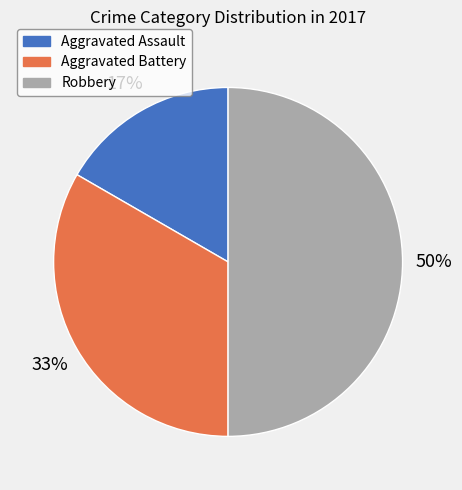

Do Robbery and Aggravated Battery together represent more than half of the pie?

Yes